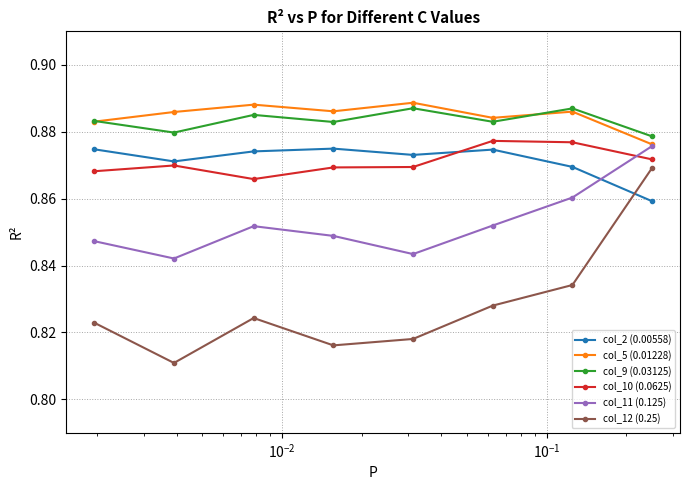

How many interior local peaks does the col_11 (0.125) series have?

1